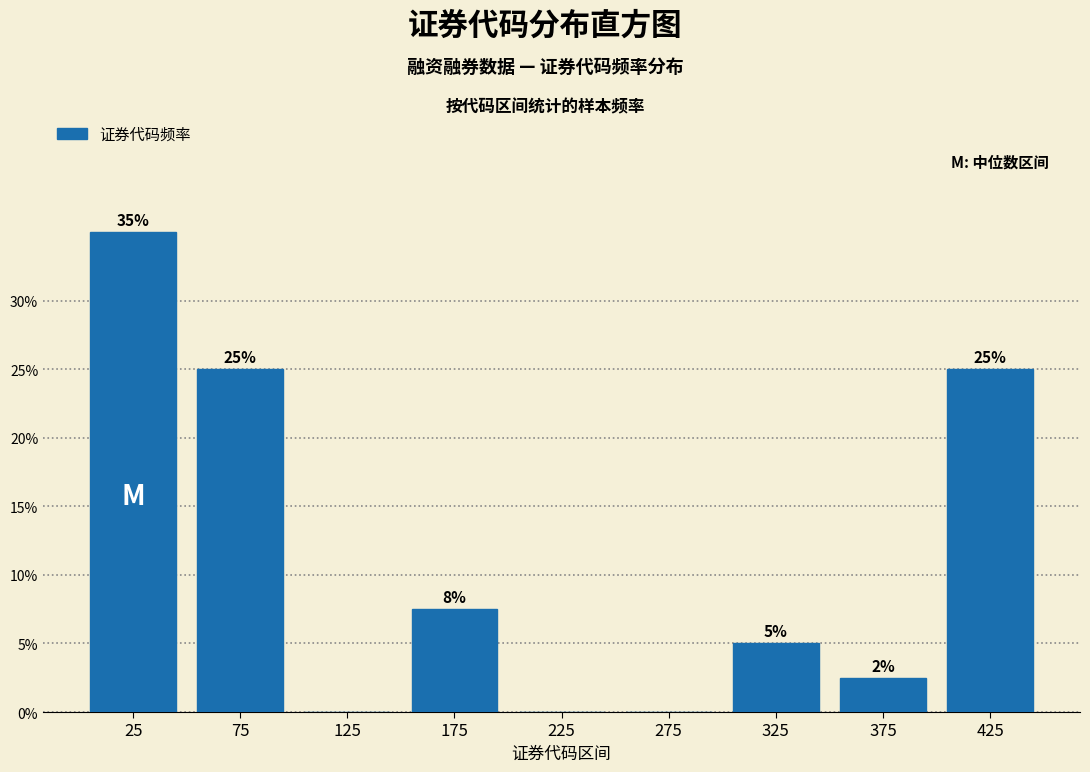

What is the maximum value shown in the chart?

35.0